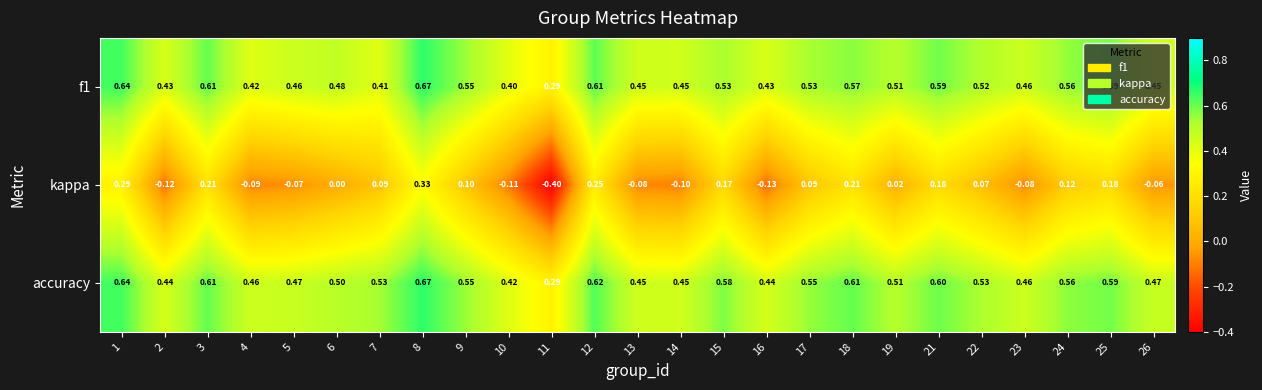

Rank the series at 17 from lowest to highest value.

kappa, f1, accuracy